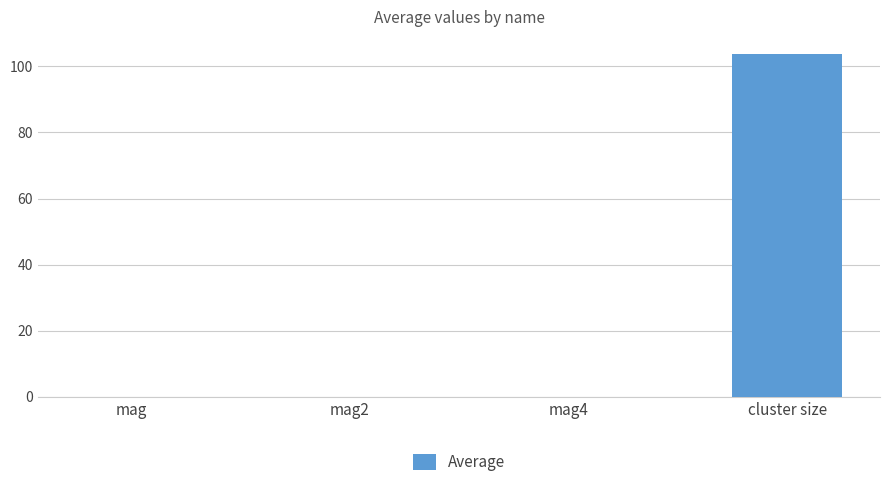

Between mag and cluster size, which is larger?

cluster size